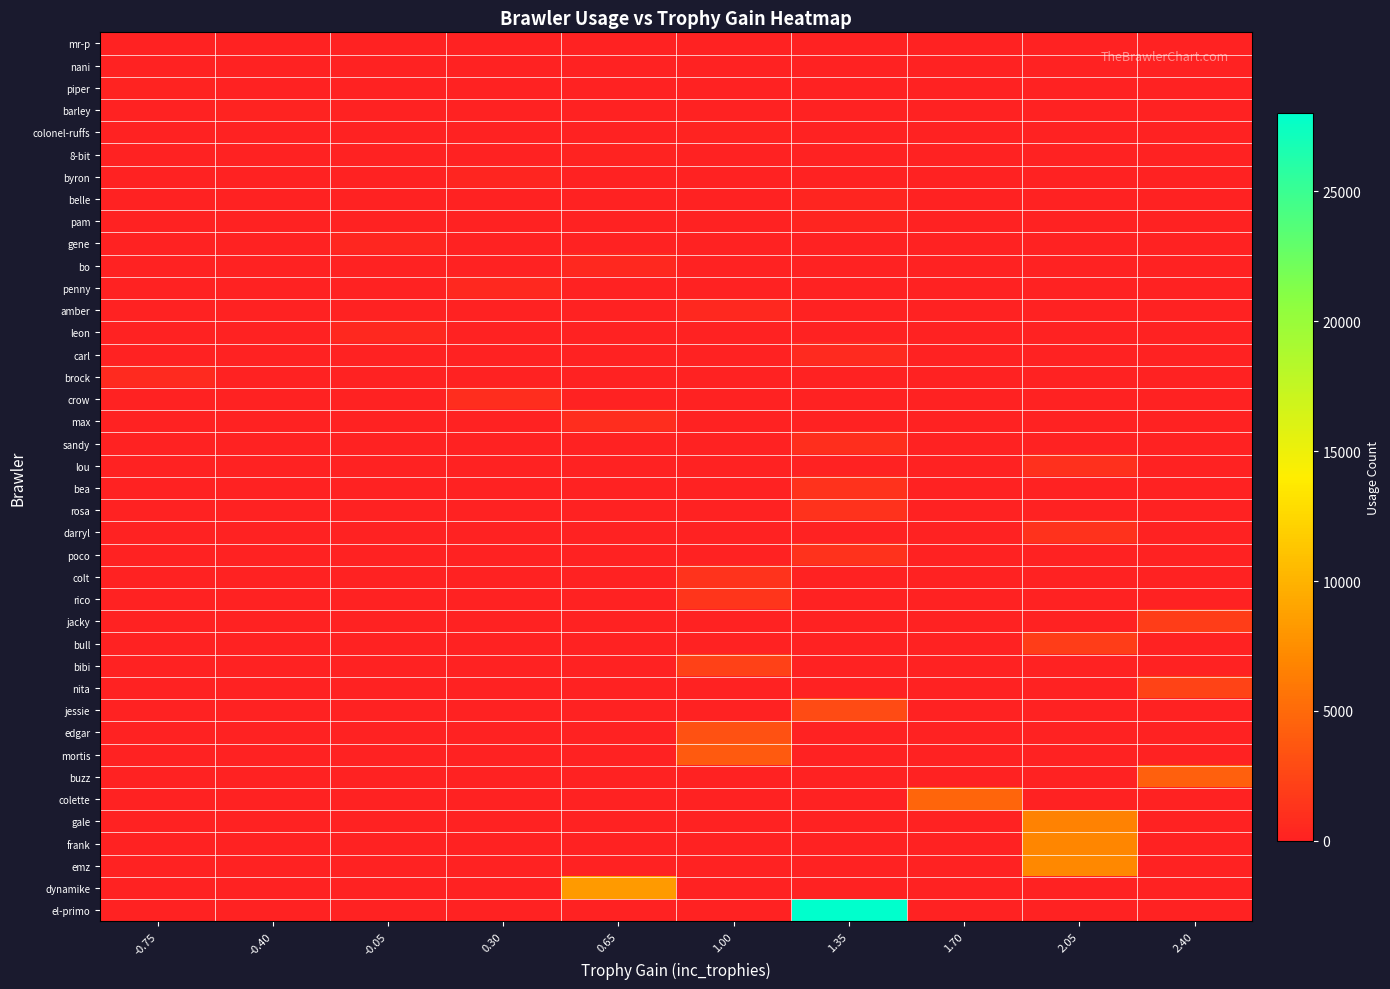

What is the spread (max minus min) of values at -0.40?

164